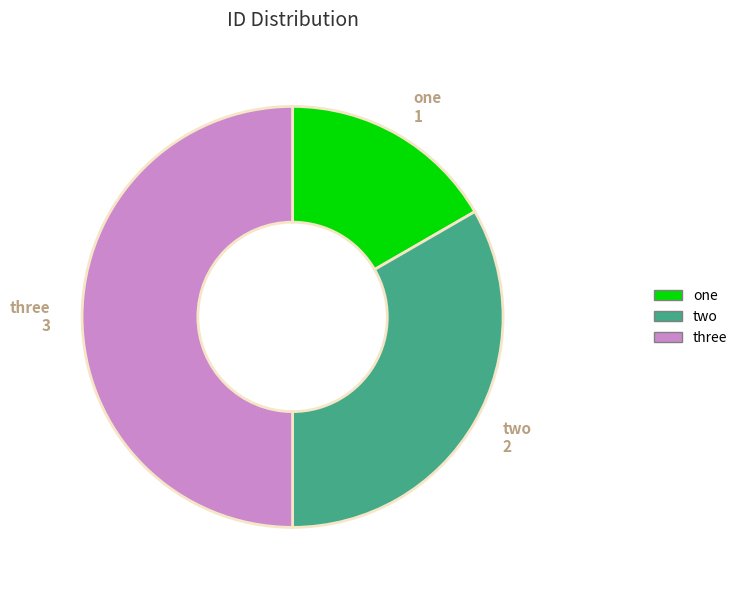

The one slice represents 17% of the pie. True or false?

True